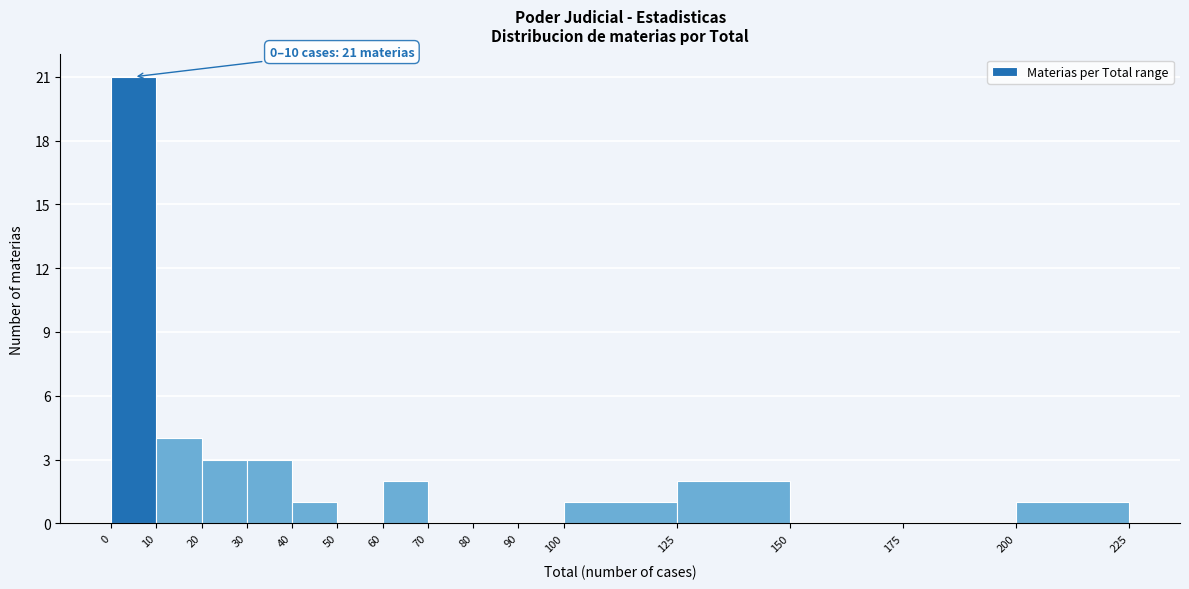

Which range on the x-axis has the tallest bar?

0 to 10